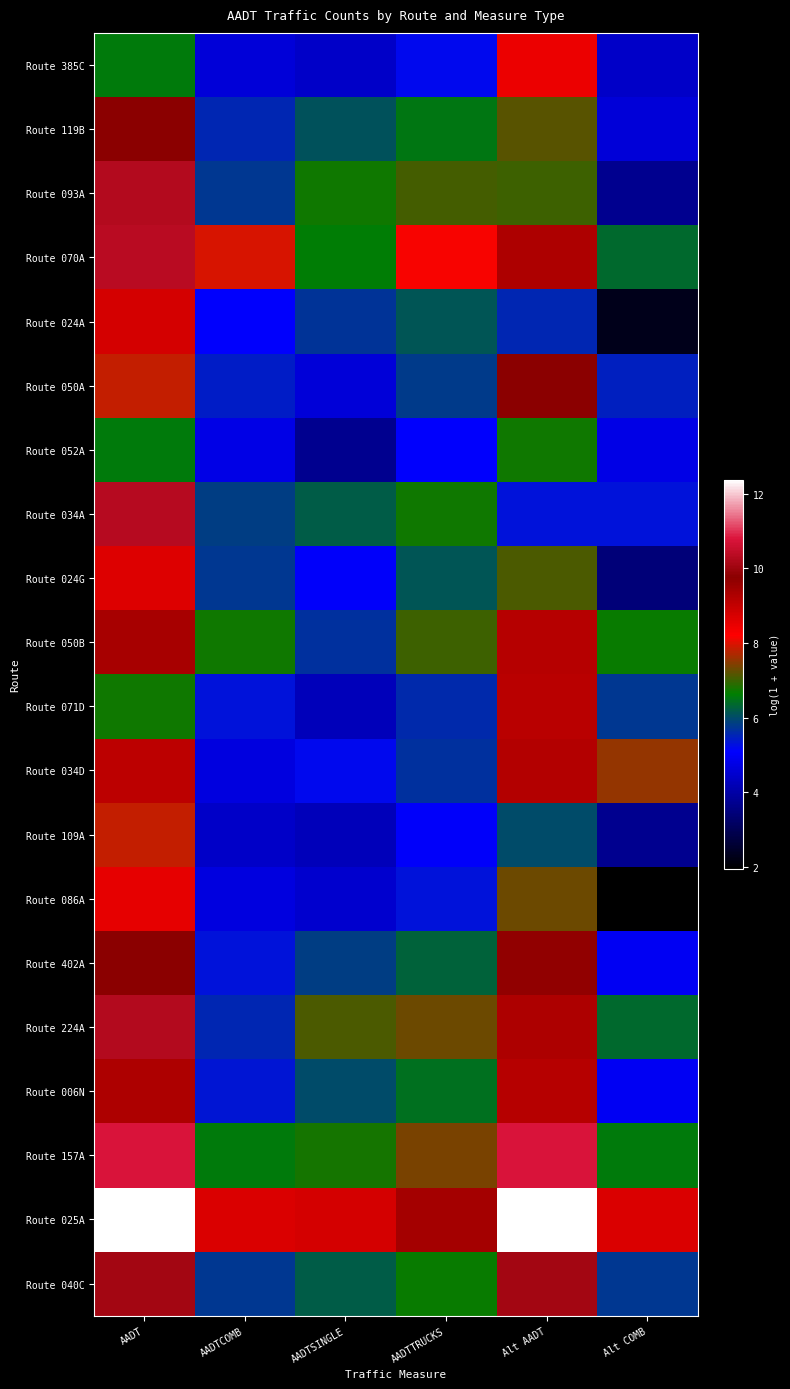

Reading right to left, transcribe all the data shown in this chart.

Route 385C: Alt COMB=4.4	Alt AADT=8.5	AADTTRUCKS=5.2	AADTSINGLE=4.4	AADTCOMB=4.6	AADT=6.6
Route 119B: Alt COMB=4.6	Alt AADT=7.2	AADTTRUCKS=6.5	AADTSINGLE=6.1	AADTCOMB=5.6	AADT=9.7
Route 093A: Alt COMB=3.7	Alt AADT=7.0	AADTTRUCKS=7.1	AADTSINGLE=6.7	AADTCOMB=5.8	AADT=10.3
Route 070A: Alt COMB=6.4	Alt AADT=9.3	AADTTRUCKS=8.2	AADTSINGLE=6.6	AADTCOMB=7.9	AADT=10.4
Route 024A: Alt COMB=2.3	Alt AADT=5.6	AADTTRUCKS=6.1	AADTSINGLE=5.7	AADTCOMB=5.1	AADT=8.8
Route 050A: Alt COMB=5.5	Alt AADT=9.7	AADTTRUCKS=5.8	AADTSINGLE=4.6	AADTCOMB=5.4	AADT=7.8
Route 052A: Alt COMB=4.8	Alt AADT=6.7	AADTTRUCKS=5.1	AADTSINGLE=3.7	AADTCOMB=4.8	AADT=6.6
Route 034A: Alt COMB=5.3	Alt AADT=5.3	AADTTRUCKS=6.7	AADTSINGLE=6.2	AADTCOMB=5.8	AADT=10.3
Route 024G: Alt COMB=3.4	Alt AADT=7.1	AADTTRUCKS=6.1	AADTSINGLE=5.0	AADTCOMB=5.7	AADT=8.6
Route 050B: Alt COMB=6.7	Alt AADT=9.2	AADTTRUCKS=7.0	AADTSINGLE=5.7	AADTCOMB=6.7	AADT=9.4
Route 071D: Alt COMB=5.7	Alt AADT=9.2	AADTTRUCKS=5.6	AADTSINGLE=4.3	AADTCOMB=5.3	AADT=6.7
Route 034D: Alt COMB=7.6	Alt AADT=9.2	AADTTRUCKS=5.7	AADTSINGLE=5.2	AADTCOMB=4.7	AADT=9.1
Route 109A: Alt COMB=3.7	Alt AADT=6.0	AADTTRUCKS=5.0	AADTSINGLE=4.3	AADTCOMB=4.4	AADT=7.8
Route 086A: Alt COMB=1.9	Alt AADT=7.3	AADTTRUCKS=5.3	AADTSINGLE=4.5	AADTCOMB=4.7	AADT=8.5
Route 402A: Alt COMB=4.9	Alt AADT=9.7	AADTTRUCKS=6.3	AADTSINGLE=5.8	AADTCOMB=5.3	AADT=9.7
Route 224A: Alt COMB=6.4	Alt AADT=9.3	AADTTRUCKS=7.3	AADTSINGLE=7.1	AADTCOMB=5.6	AADT=10.3
Route 006N: Alt COMB=4.9	Alt AADT=9.2	AADTTRUCKS=6.4	AADTSINGLE=6.0	AADTCOMB=5.4	AADT=9.3
Route 157A: Alt COMB=6.6	Alt AADT=10.8	AADTTRUCKS=7.4	AADTSINGLE=6.8	AADTCOMB=6.6	AADT=10.8
Route 025A: Alt COMB=8.7	Alt AADT=12.4	AADTTRUCKS=9.4	AADTSINGLE=8.8	AADTCOMB=8.7	AADT=12.4
Route 040C: Alt COMB=5.7	Alt AADT=10.1	AADTTRUCKS=6.7	AADTSINGLE=6.2	AADTCOMB=5.7	AADT=10.1